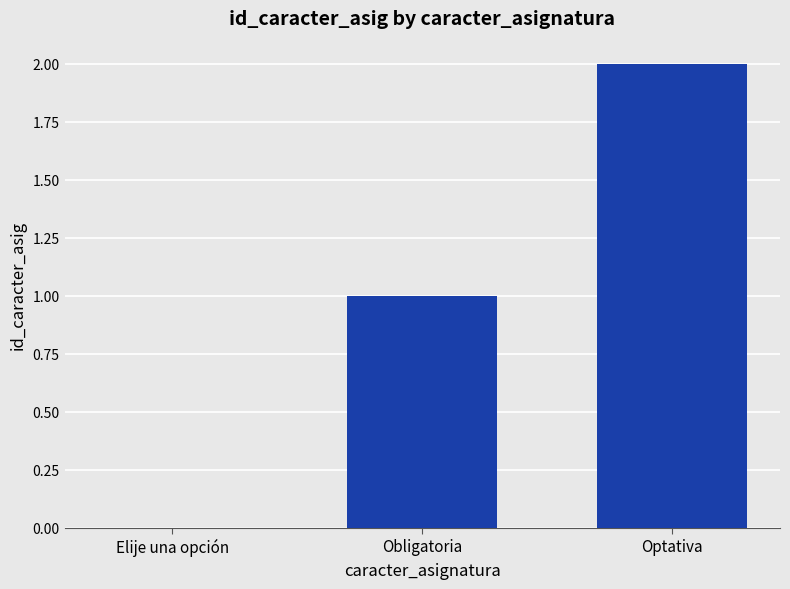

What is the sum of all values?

3